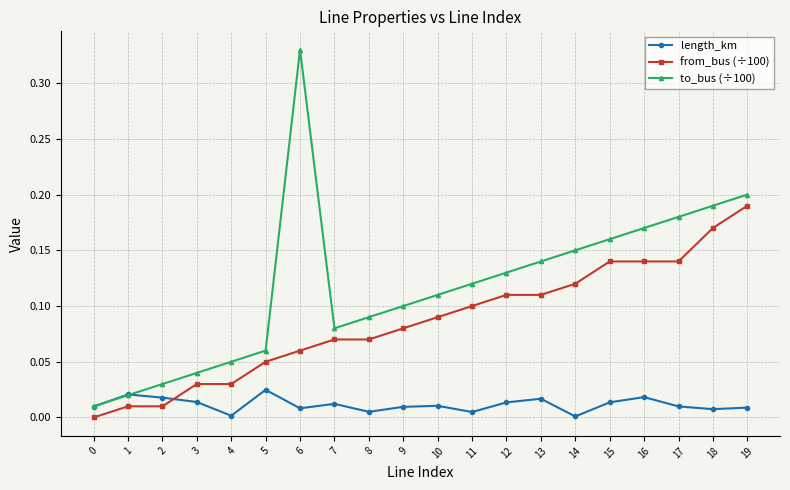

Does the chart have visible grid lines?

Yes